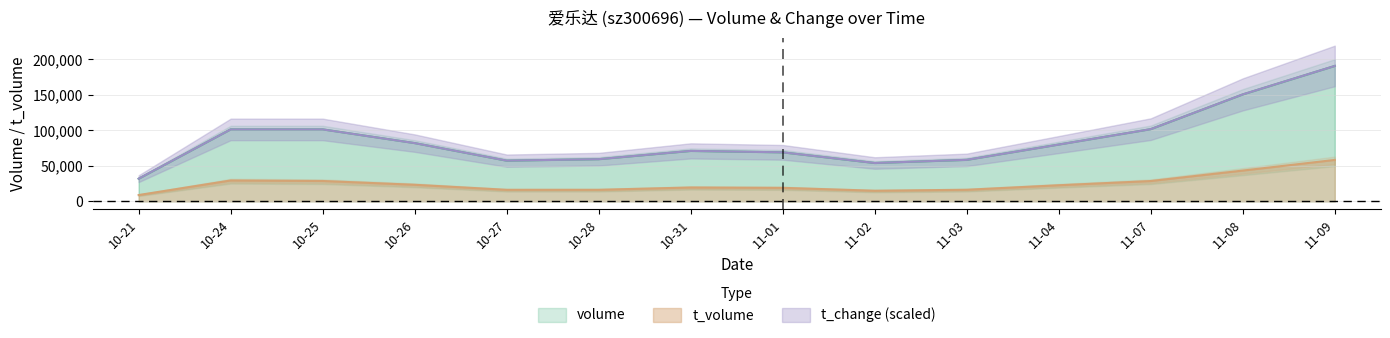

Reading left to right, what are all the values shown in this chart?

volume: 31859.0	101463.0	101479.0	82123.0	57342.0	59438.0	71053.0	69062.0	54032.0	58458.0	80100.0	101795.0	150738.0	190913.0
t_volume: 8875.0	29406.0	28663.0	23339.0	16219.0	16245.0	19511.0	19016.0	14941.0	16308.0	22672.0	28605.0	43381.0	58397.0
t_change: 31942.6	101399.3	101399.3	82085.2	57385.3	59428.2	71128.1	69085.2	54042.5	58499.6	80042.3	101770.7	150799.0	190913.0